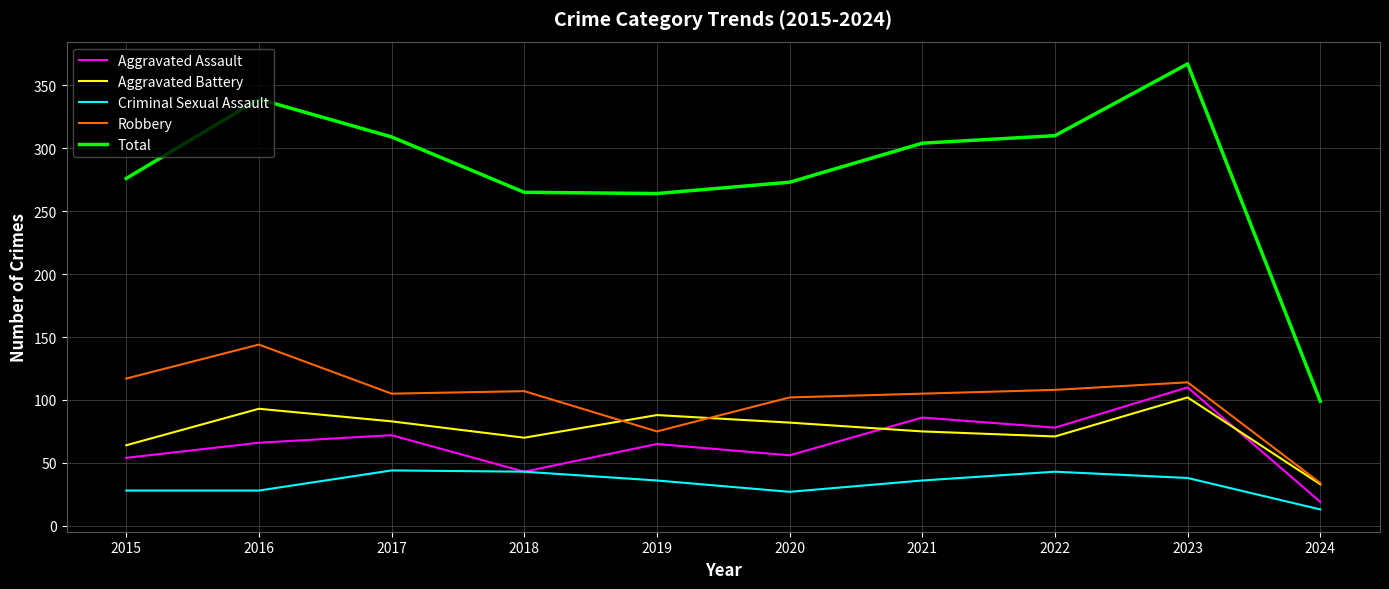

How many lines are shown in the chart?

5